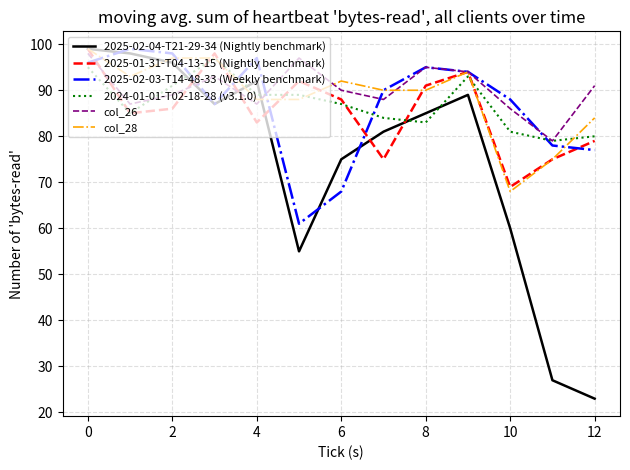

True or false: 2025-01-31-T04-13-15 (Nightly benchmark) and 2025-02-03-T14-48-33 (Weekly benchmark) cross at least once.

True